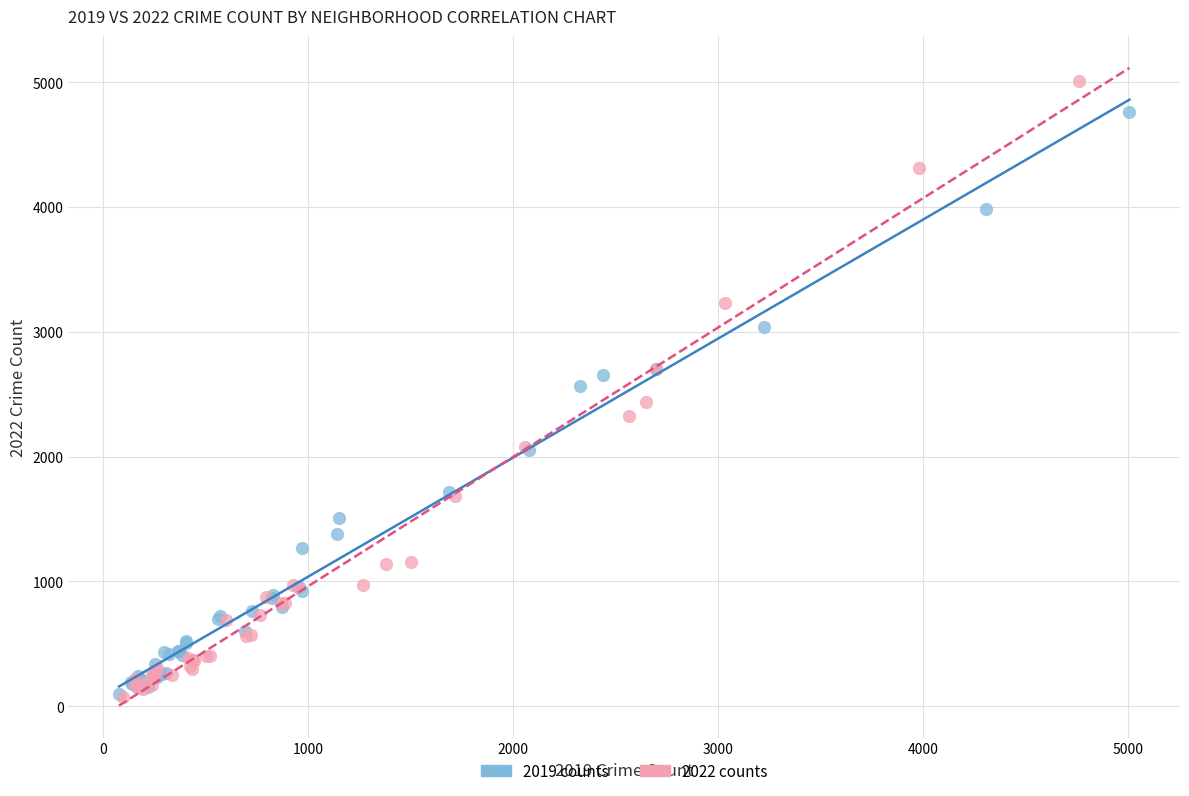

Which series has the largest Y range (max minus min)?

2022 counts